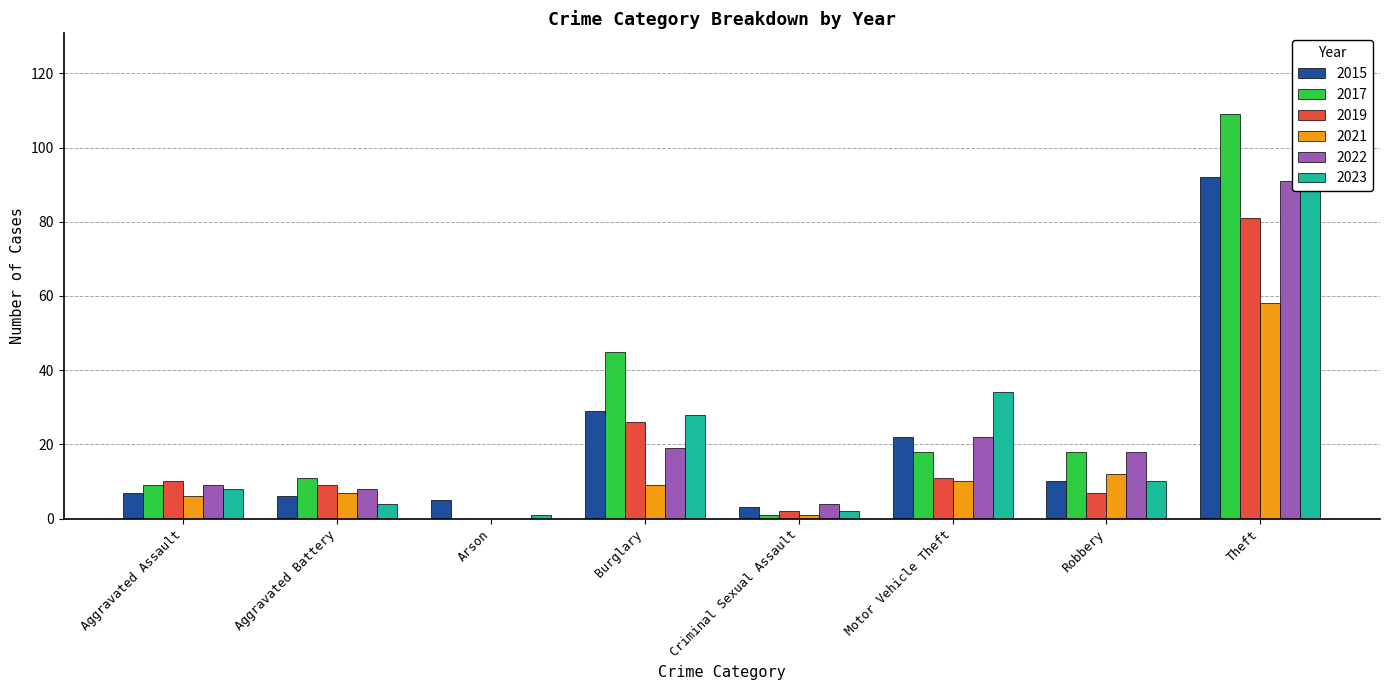

Which category has the highest value across all series?

Theft